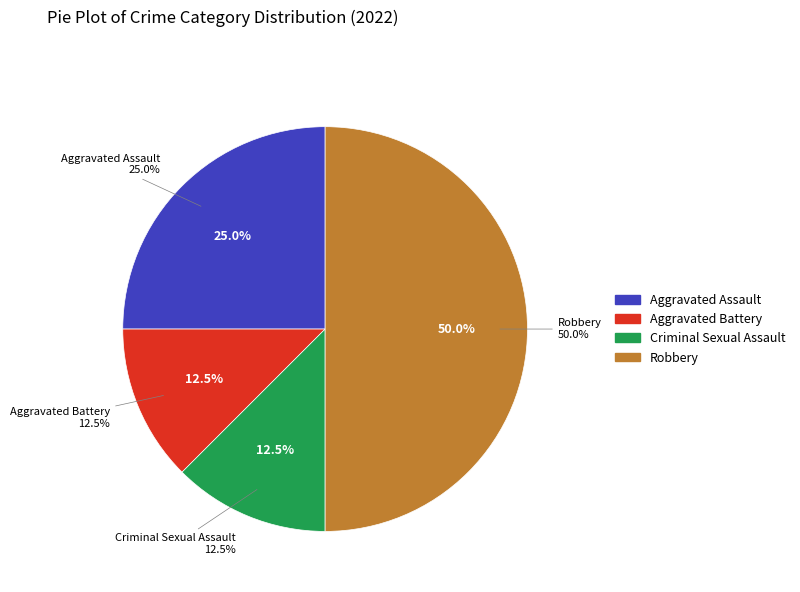

What is the change in value from Aggravated Assault to Aggravated Battery?

-1